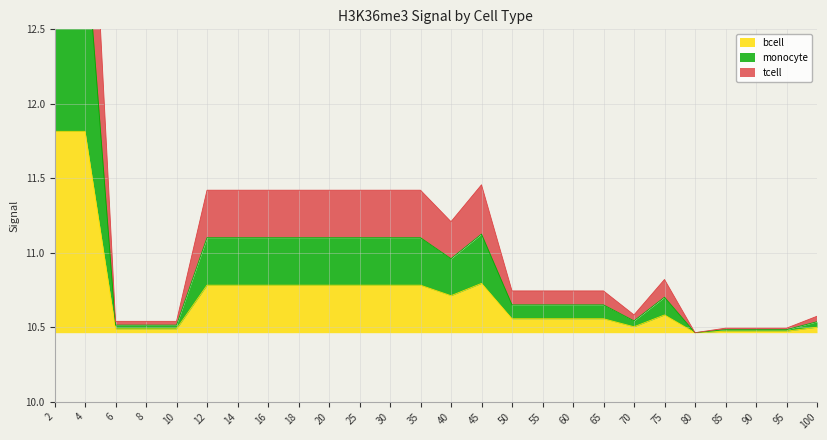

Between 14 and 20, which is larger?

14